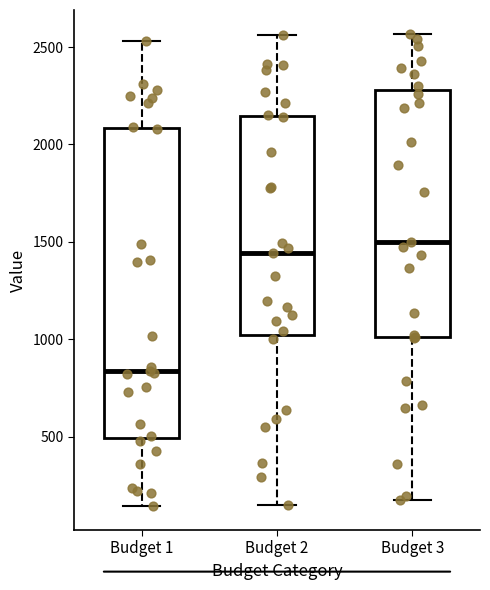

Reading left to right, read every box against the y-axis: the position of its median line, the range the box covers, and the ends of its whiskers. The values are not printed on the chart, so give them approximately, as read against the axis.

Budget 1: median 850, box 500 to 2100, whiskers 150 to 2550
Budget 2: median 1450, box 1000 to 2150, whiskers 150 to 2550
Budget 3: median 1500, box 1000 to 2300, whiskers 150 to 2550